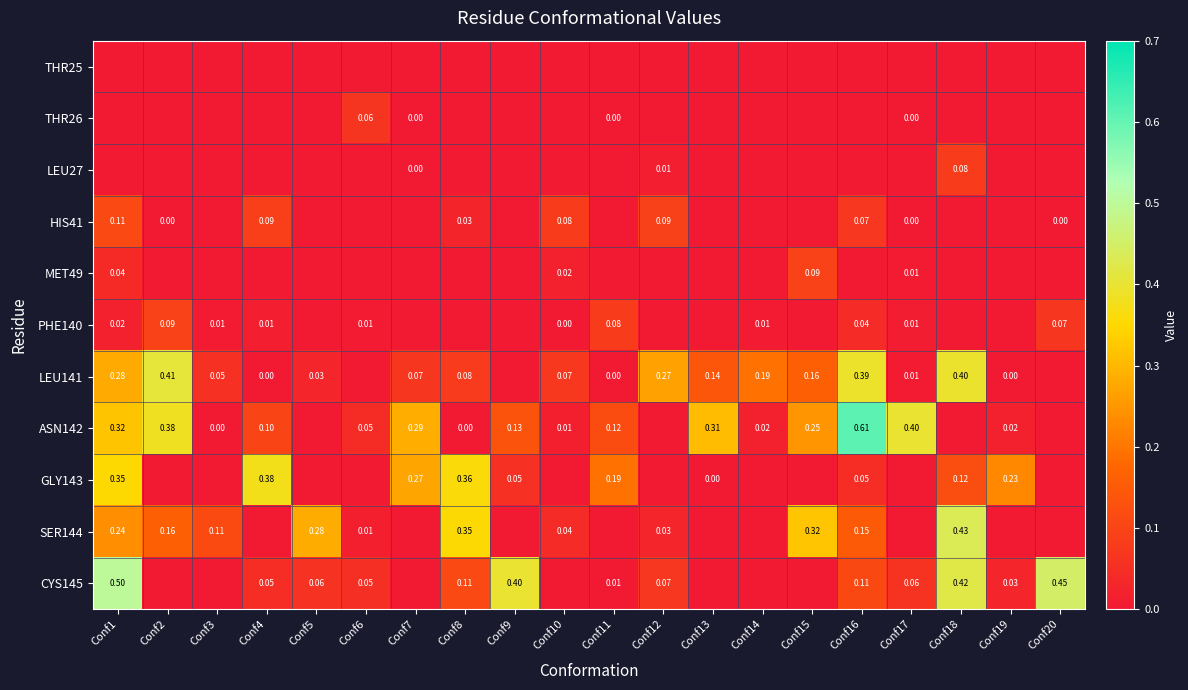

How many distinct data groups are displayed?

11